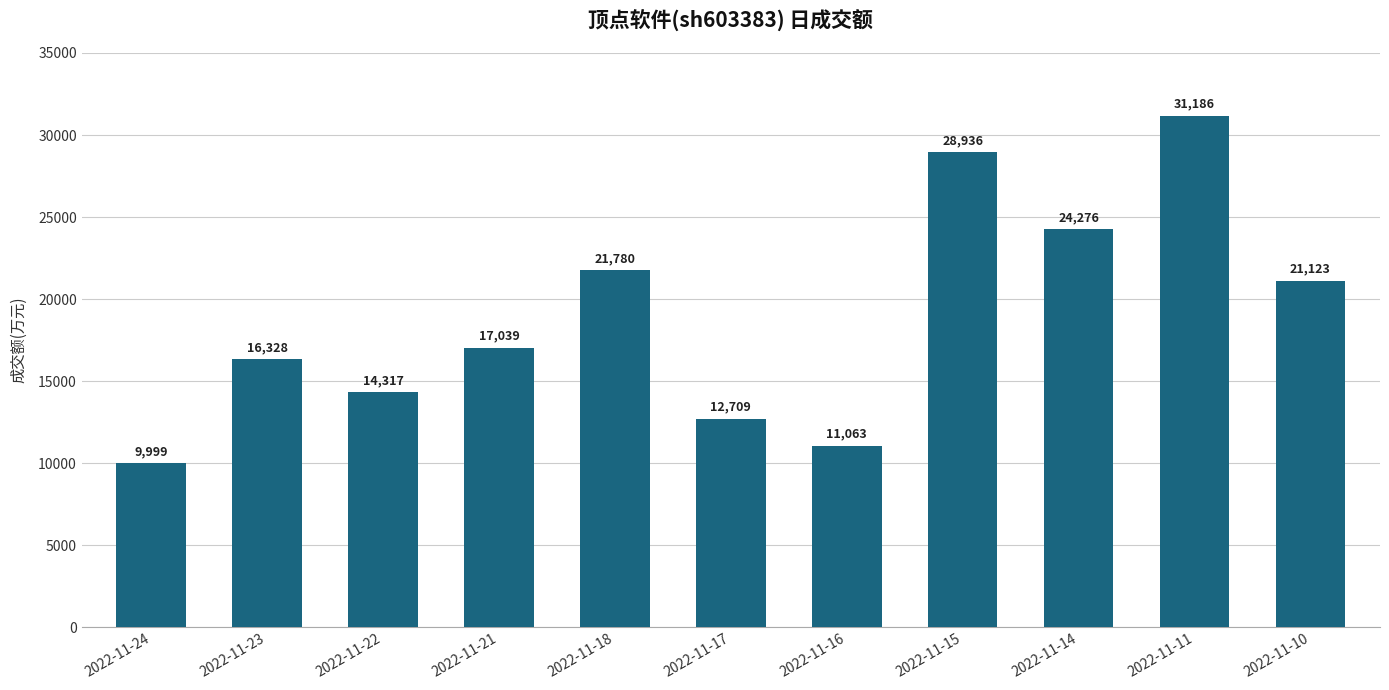

List the labels in order of value, smallest first.

2022-11-24, 2022-11-16, 2022-11-17, 2022-11-22, 2022-11-23, 2022-11-21, 2022-11-10, 2022-11-18, 2022-11-14, 2022-11-15, 2022-11-11